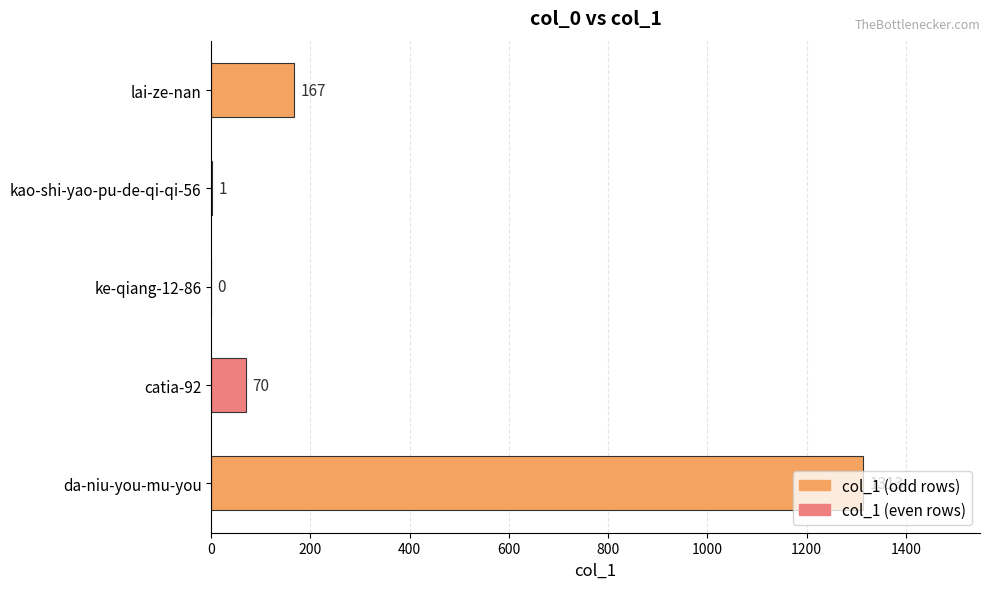

What is the sum of the values at kao-shi-yao-pu-de-qi-qi-56 and lai-ze-nan?

168